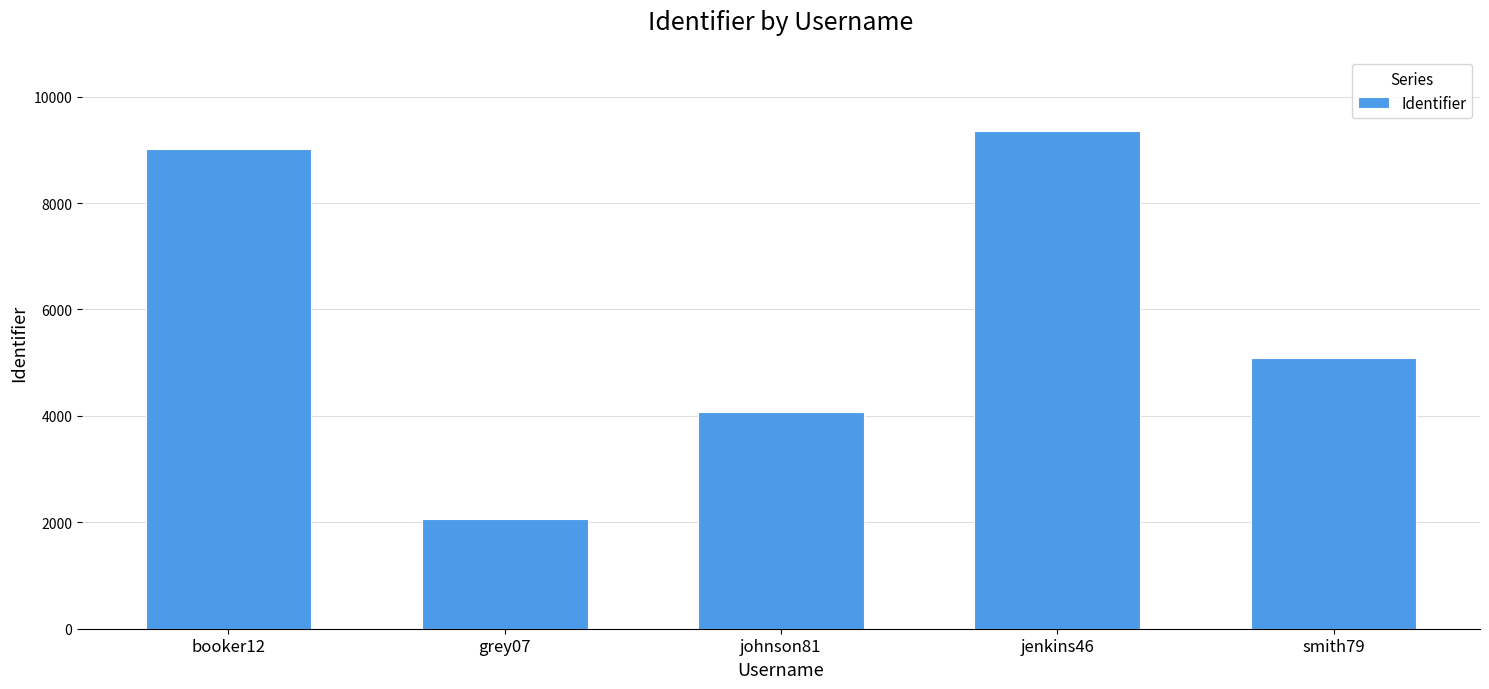

What is the difference between the maximum and second lowest values?

5265